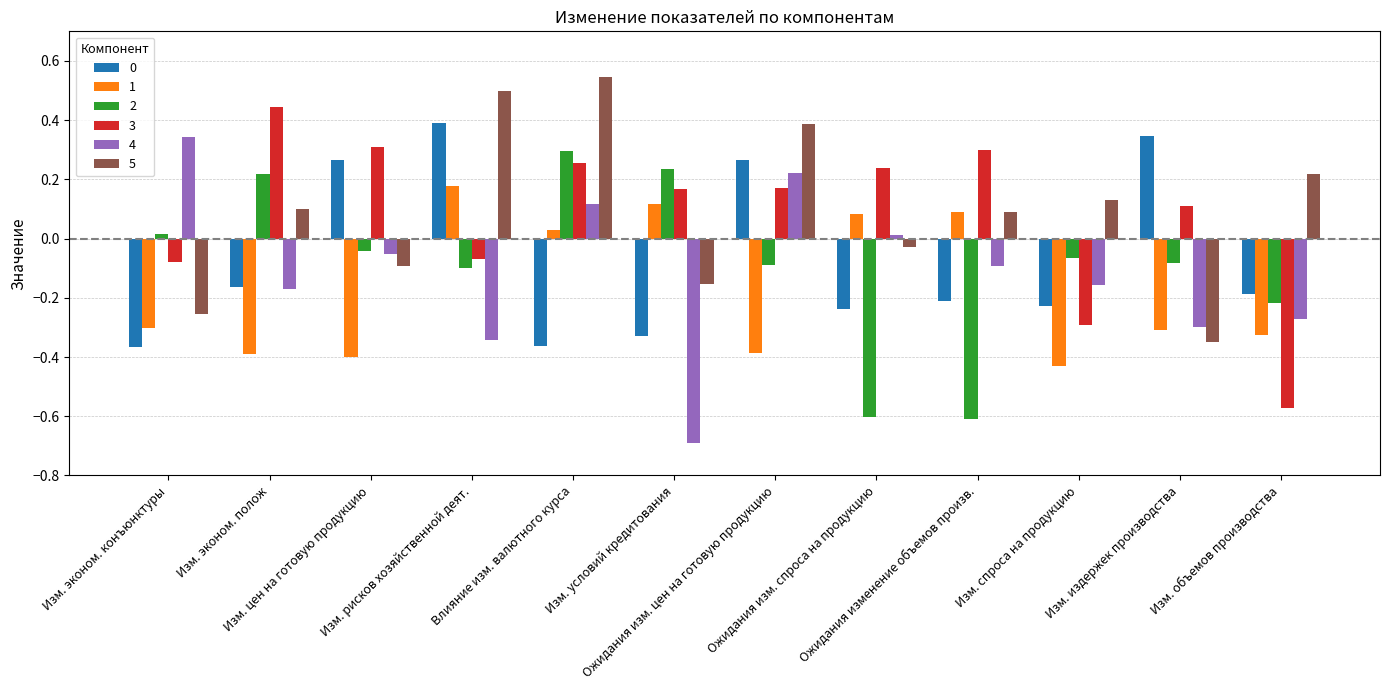

How many bars are there in each group?

6